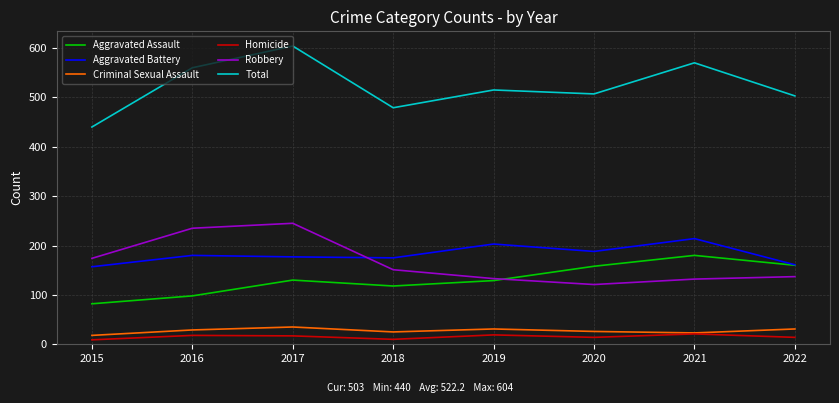

At which category is the sum across all series the highest?

2017